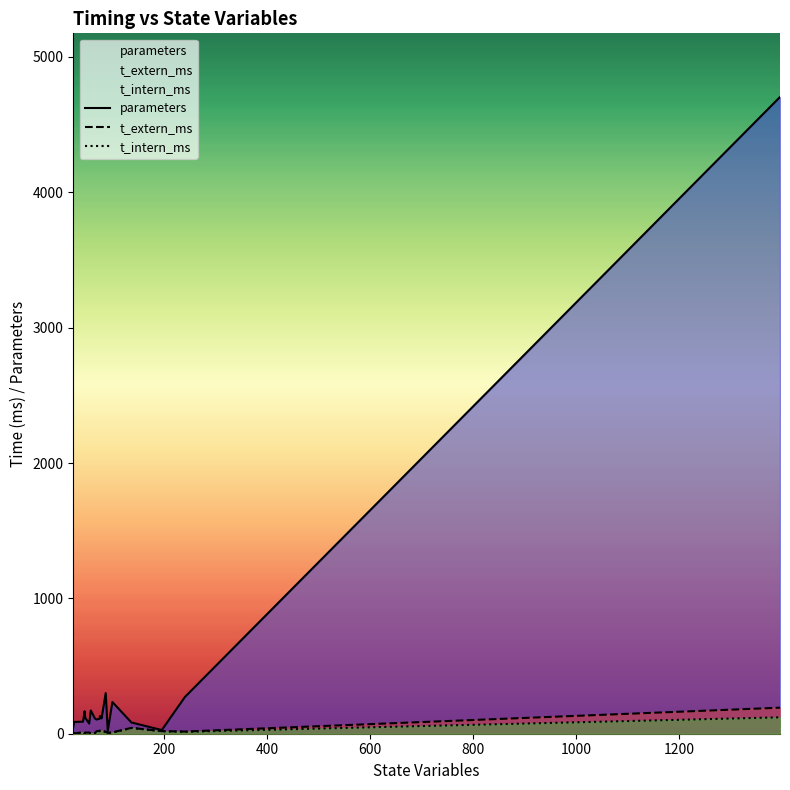

True or false: t_extern_ms and t_intern_ms intersect in this chart.

False